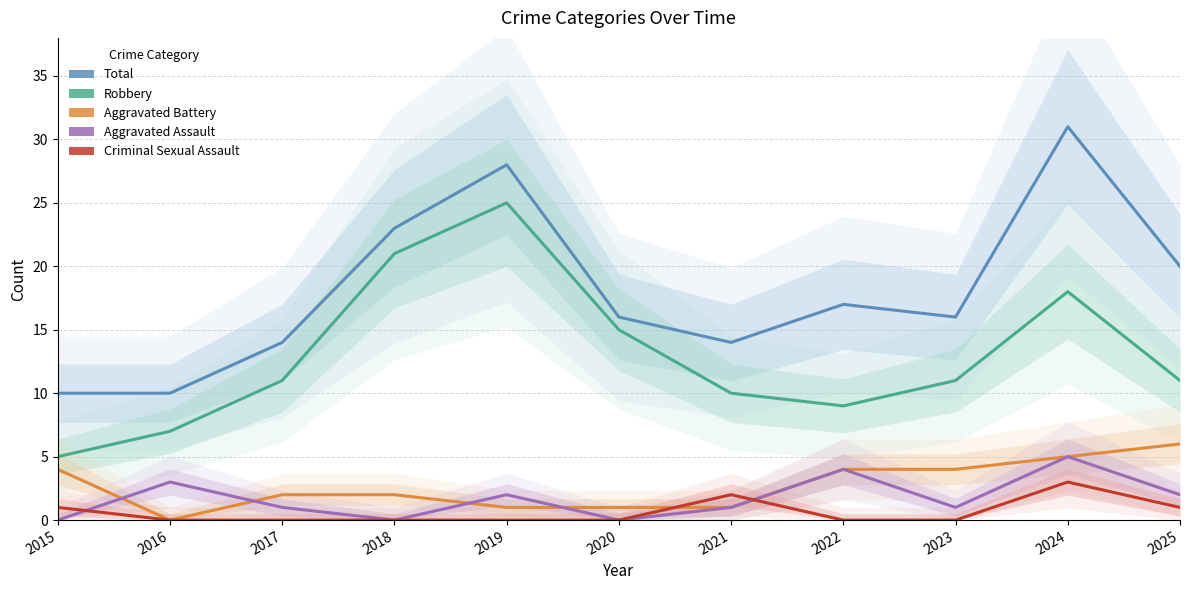

How many values in Criminal Sexual Assault are above zero?

4